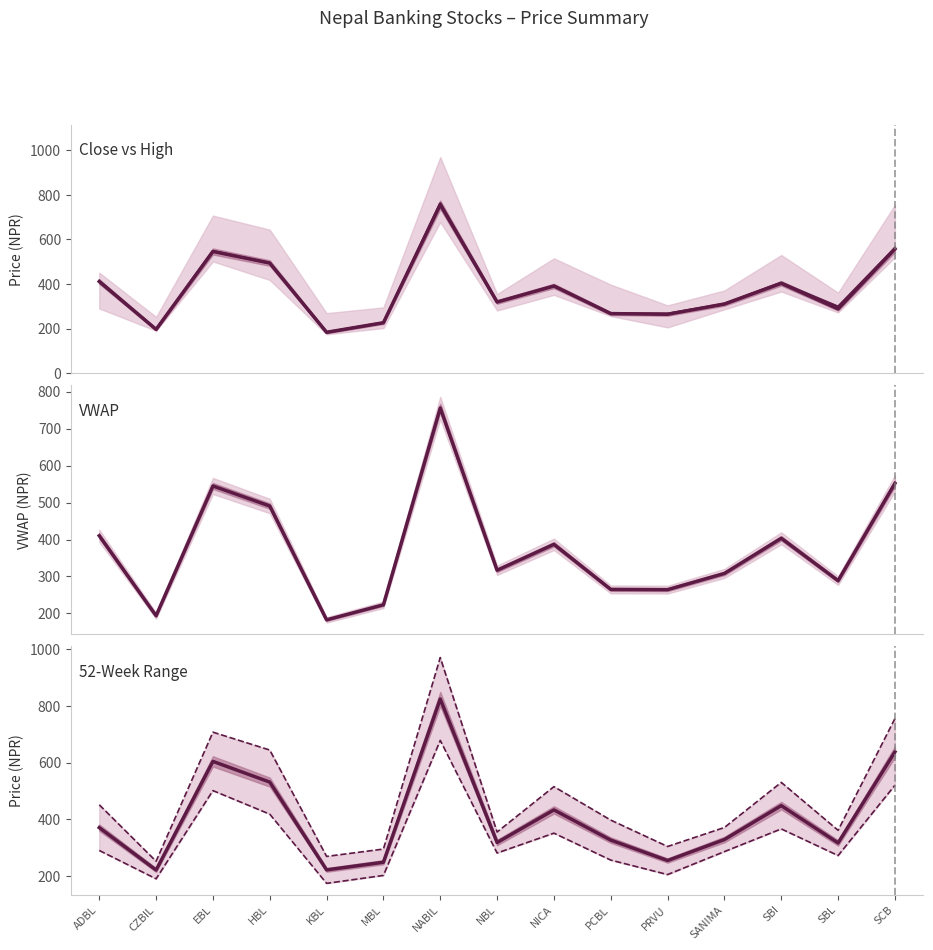

What is the average value of the High series?

375.9